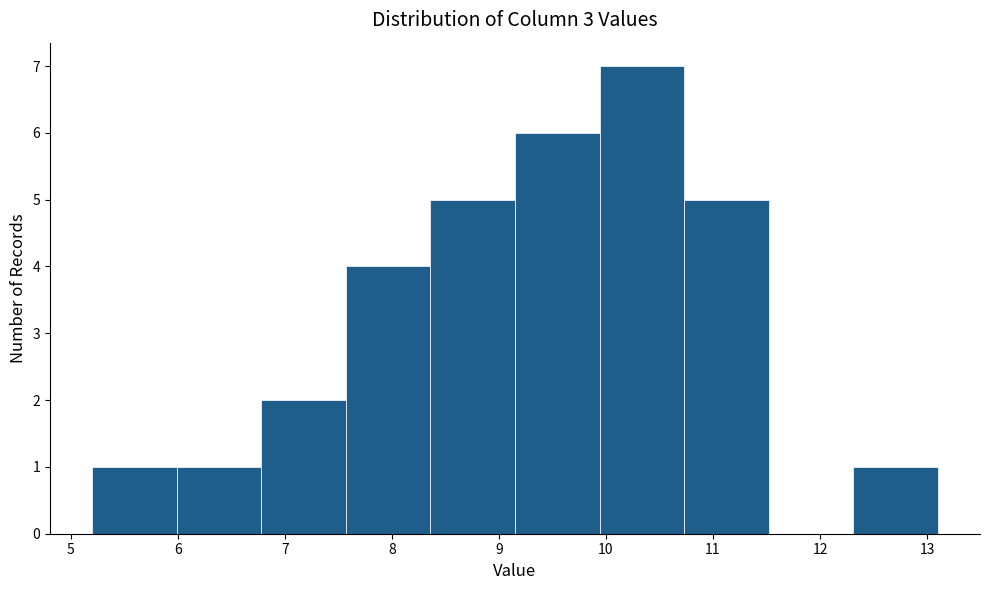

Reading left to right, list every bar in this chart as the range it spans on the x-axis followed by its height. Neither the bar edges nor the heights are printed on the chart, so give them approximately, as read against the axes.

5.20 to 5.99: 1
5.99 to 6.78: 1
6.78 to 7.57: 2
7.57 to 8.36: 4
8.36 to 9.15: 5
9.15 to 9.94: 6
9.94 to 10.73: 7
10.73 to 11.52: 5
11.52 to 12.31: 0
12.31 to 13.10: 1